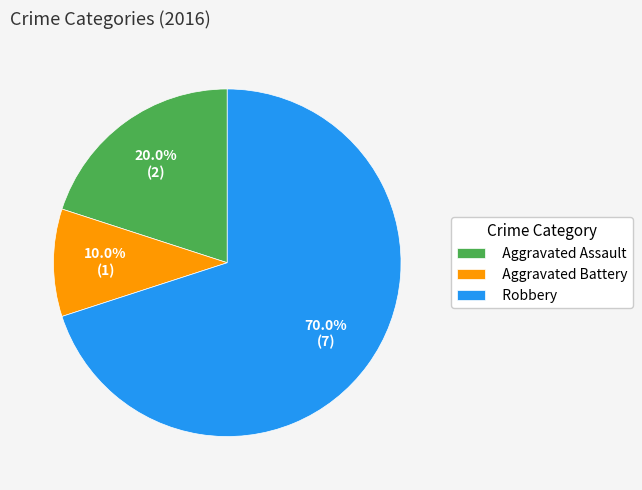

The Aggravated Assault slice represents 13% of the pie. True or false?

False